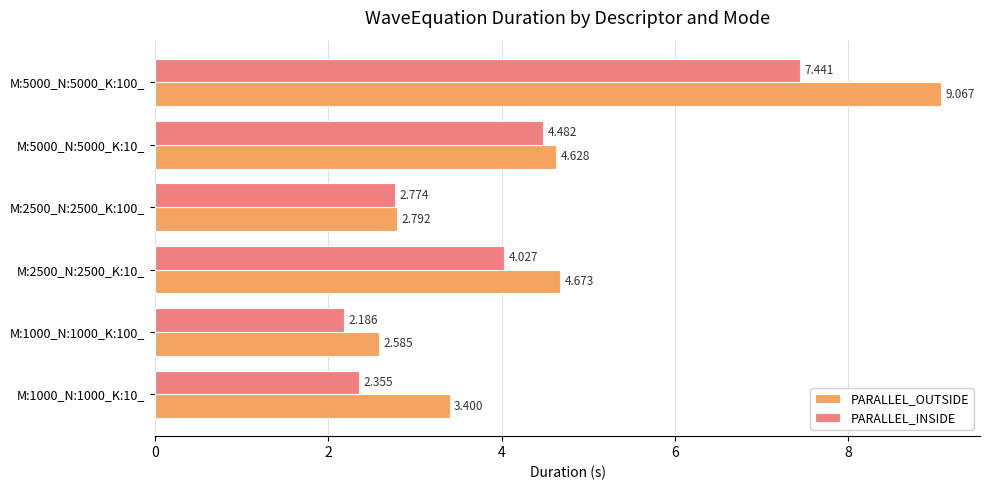

Which series has the largest total across all categories?

PARALLEL_OUTSIDE